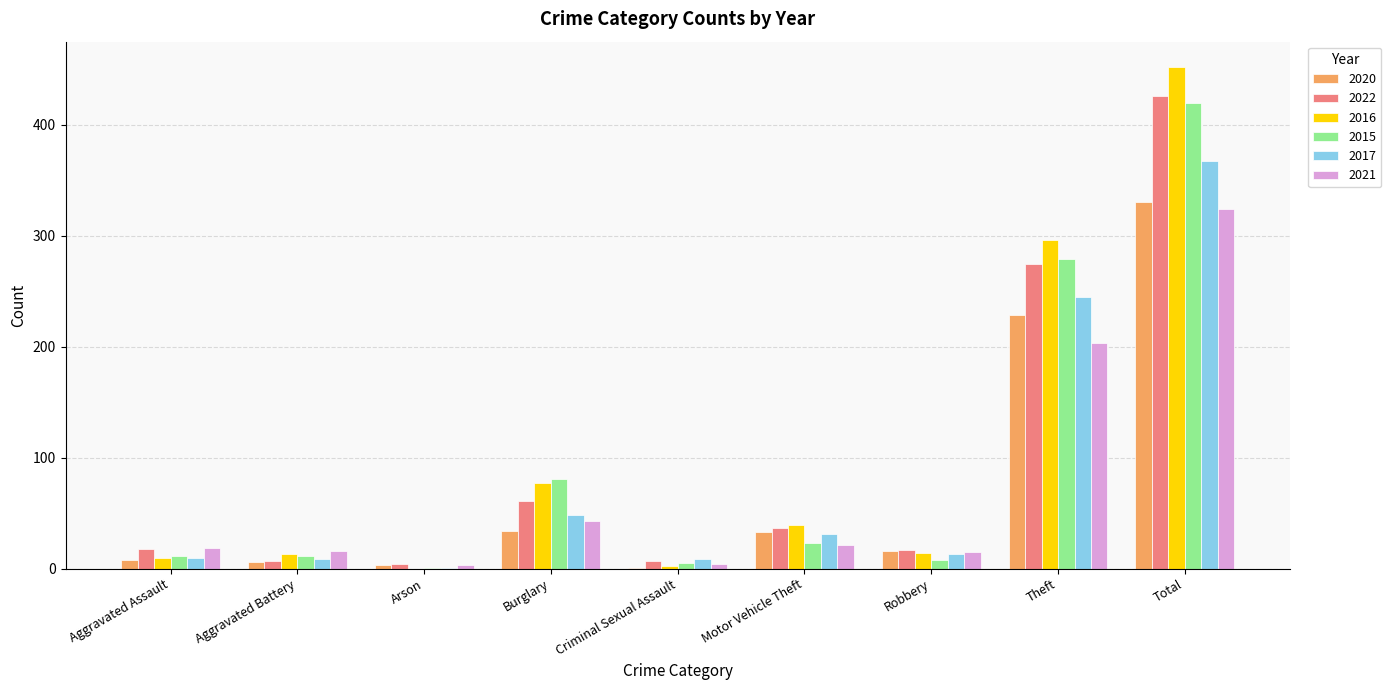

The 2021 series shows 337 at Theft. True or false?

False